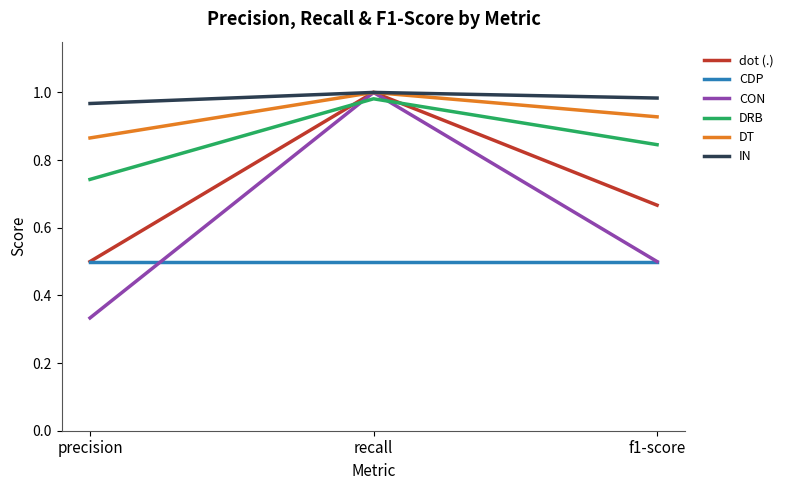

Does the chart display data point markers on the line(s)?

No